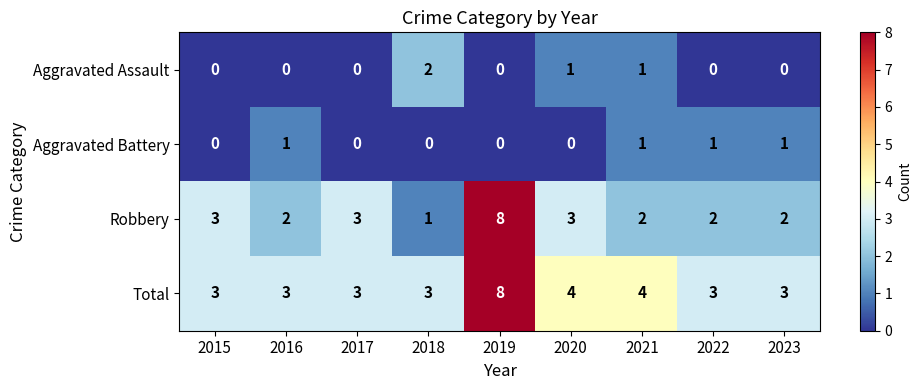

The Aggravated Battery series shows 1 at 2016. True or false?

True